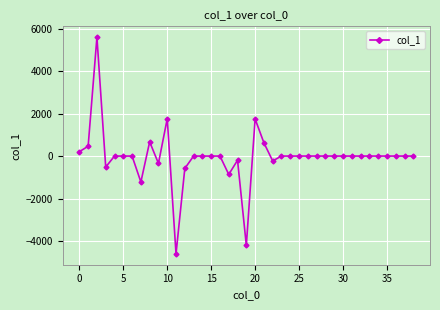

What is the minimum value shown in the chart?

-4607.3